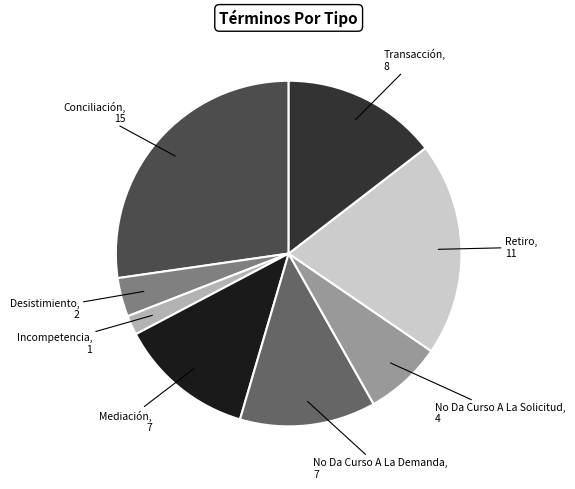

Does any single category account for the majority?

No